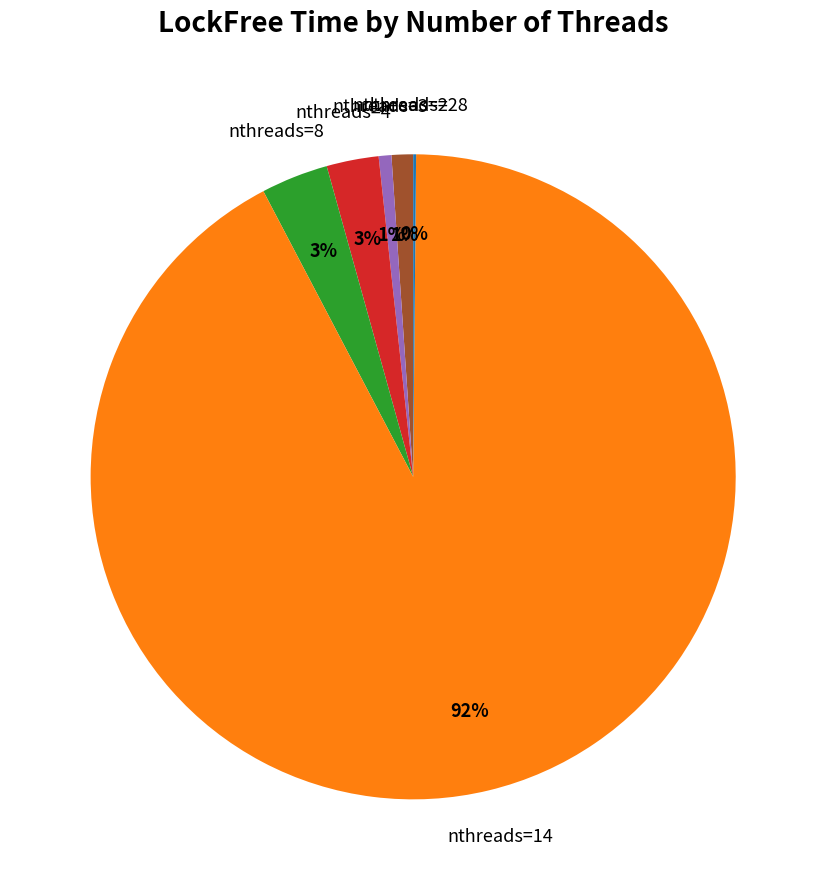

To the nearest percent, what is the difference between the largest and smallest slice percentages?

92%